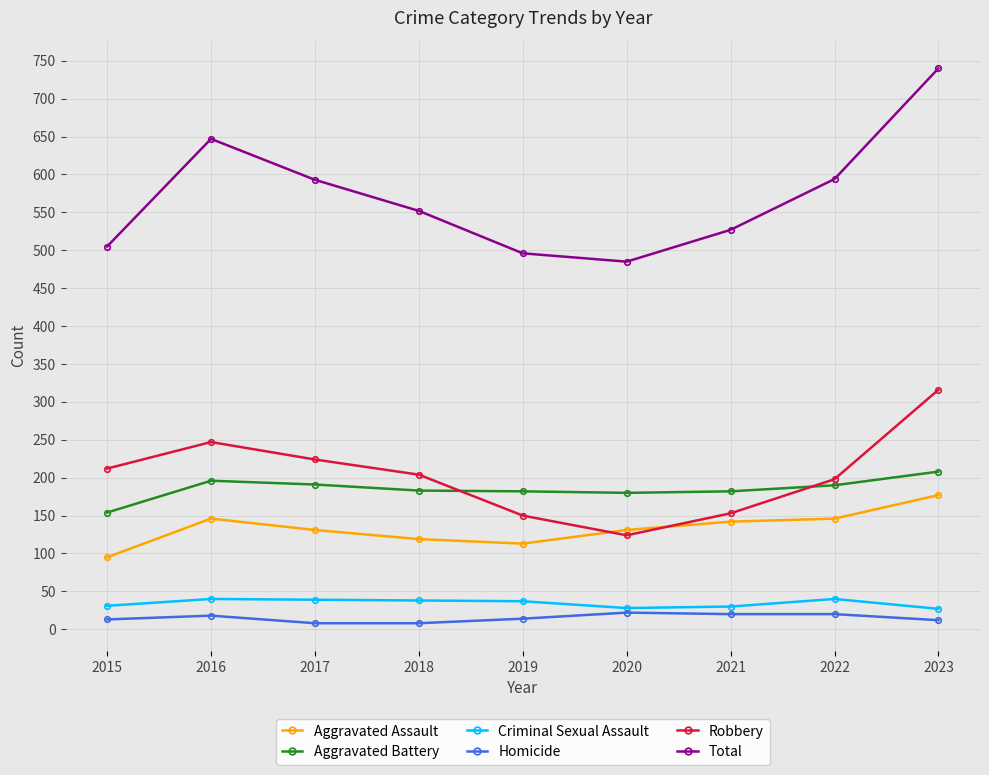

The Robbery series shows 293 at 2018. True or false?

False